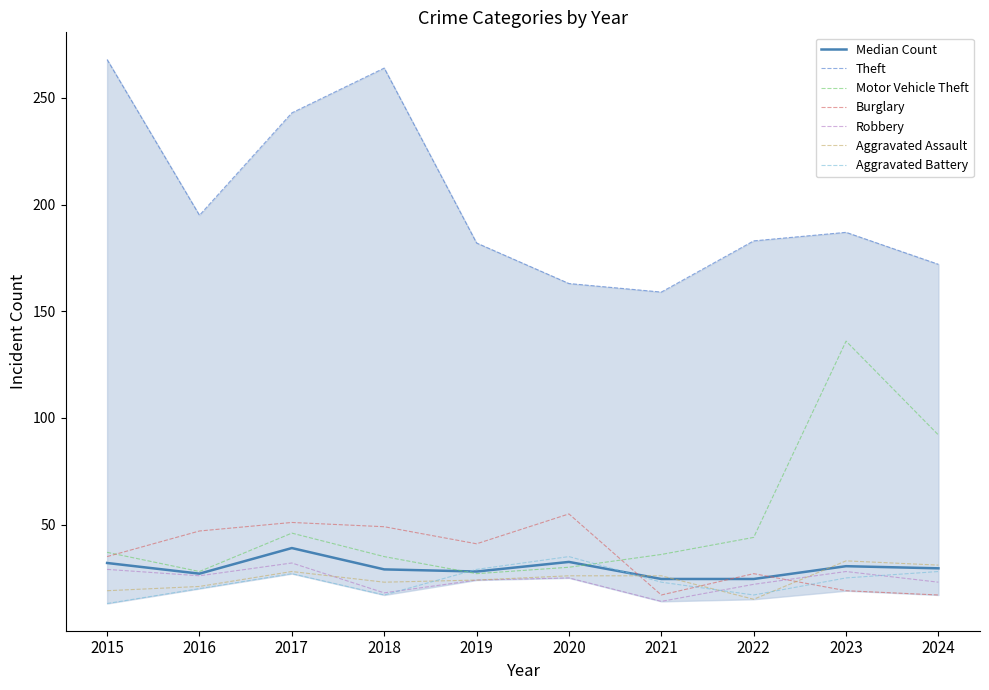

How many data points in Aggravated Assault are above 26?

3